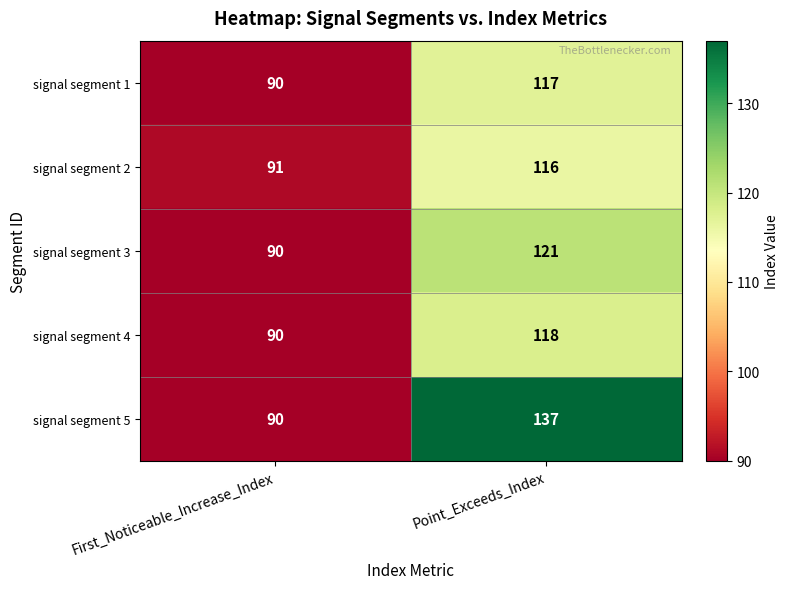

What is the average value of the signal segment 3 series?

106